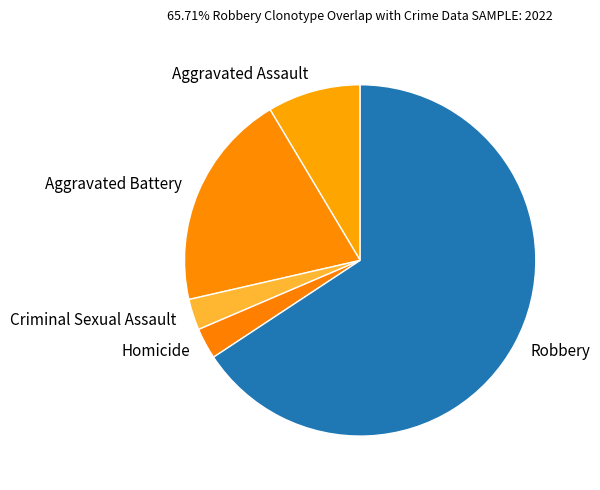

Do Criminal Sexual Assault and Aggravated Battery together represent more than half of the pie?

No